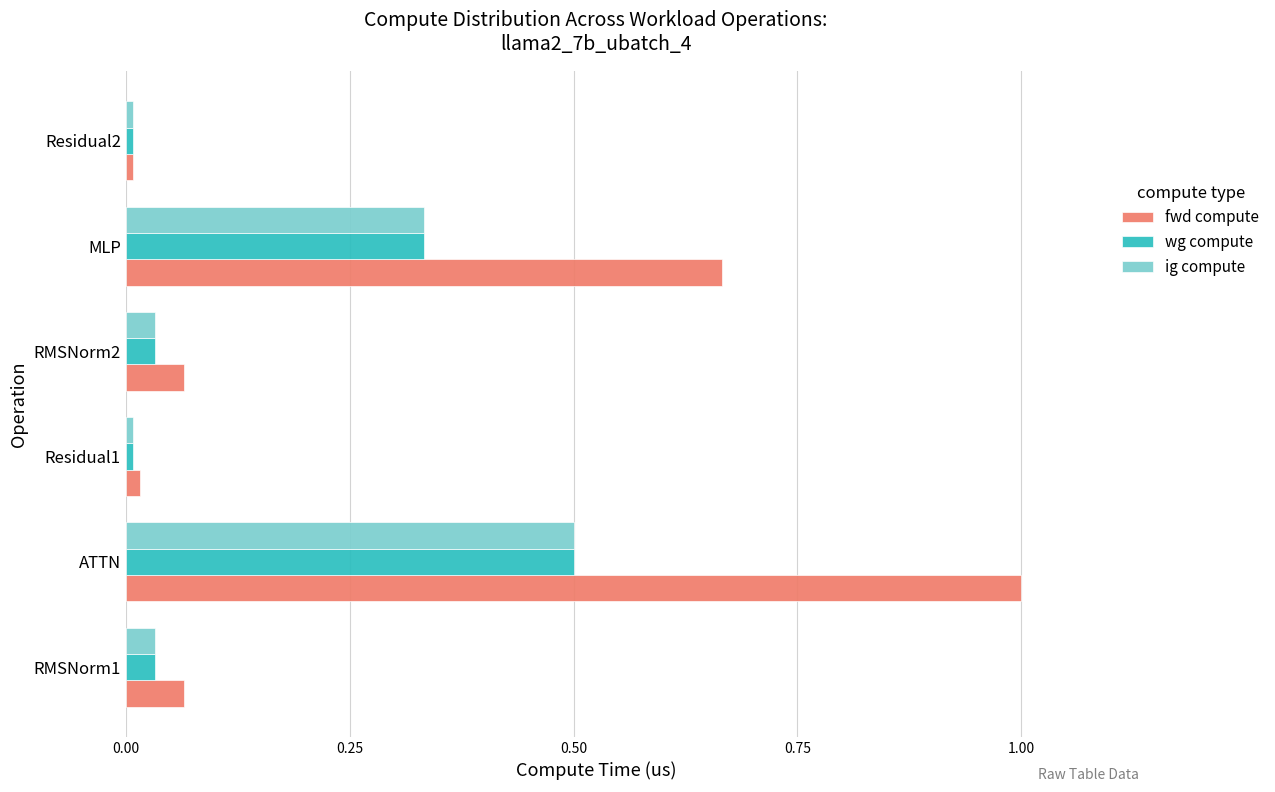

Is the value of ig compute at ATTN greater than the value of wg compute at RMSNorm2?

Yes